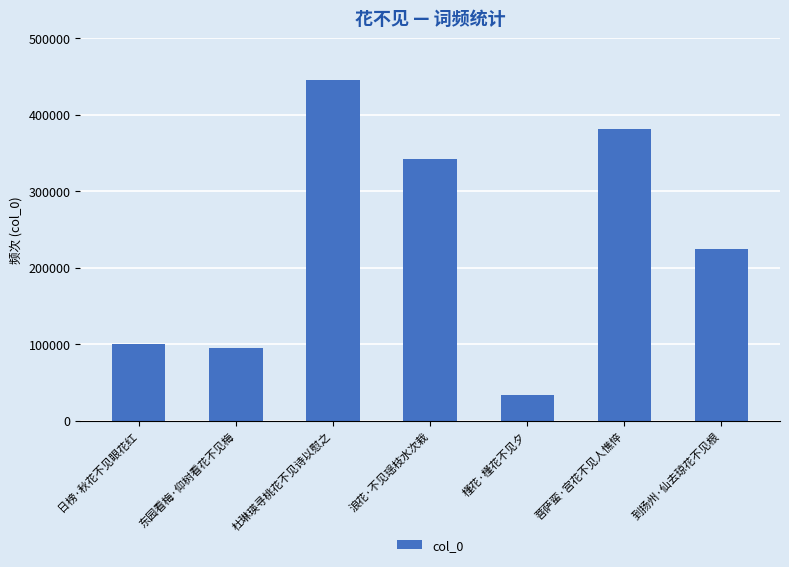

Are the bars horizontal?

No